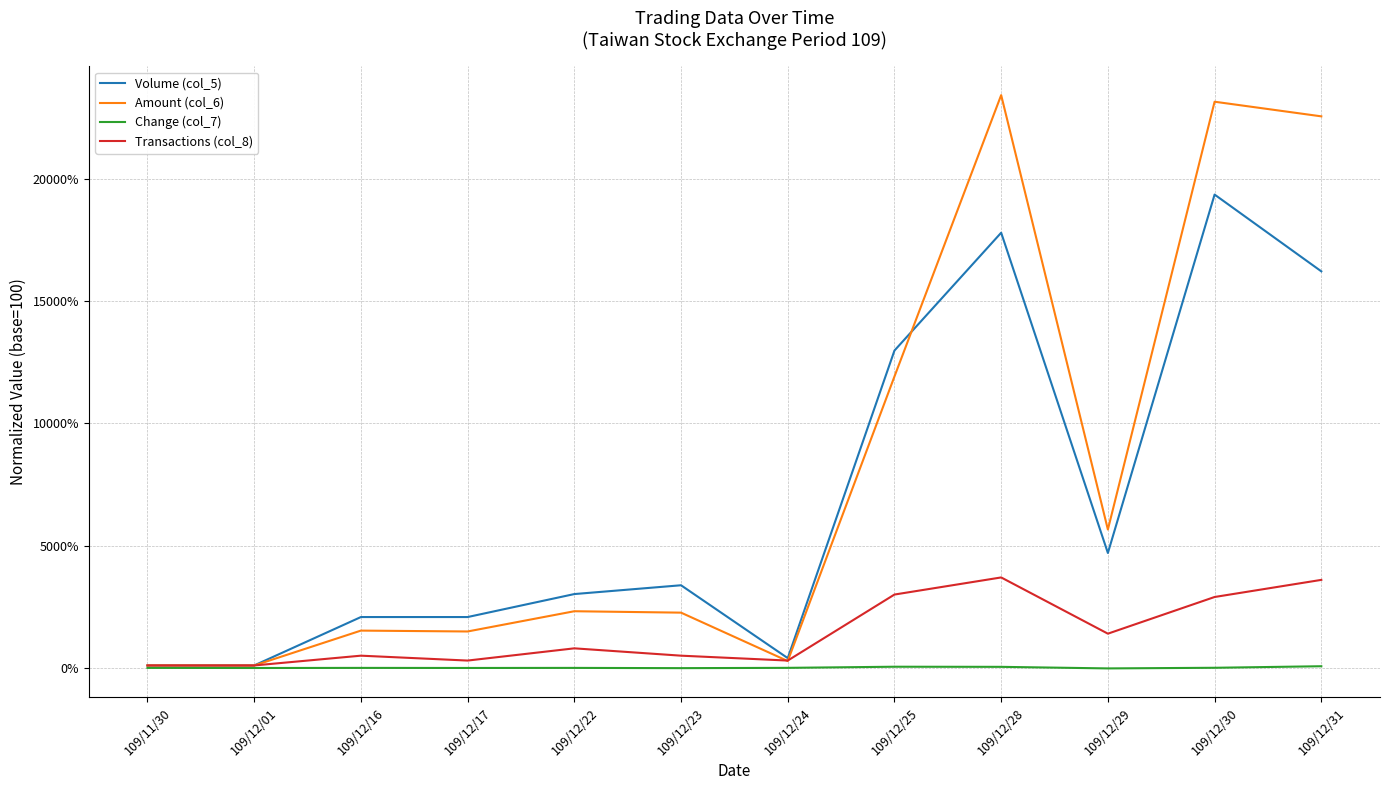

What is the average value of the Transactions (col_8) series?

1433.3